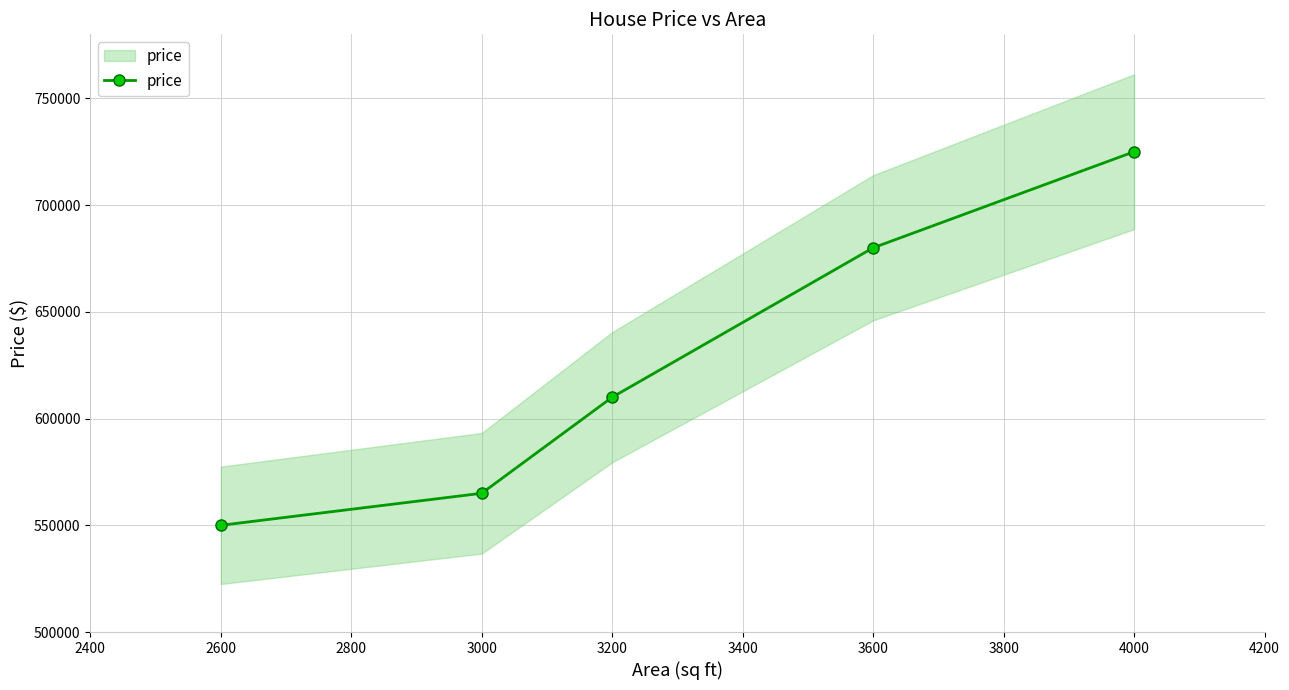

What is the average value?

626000